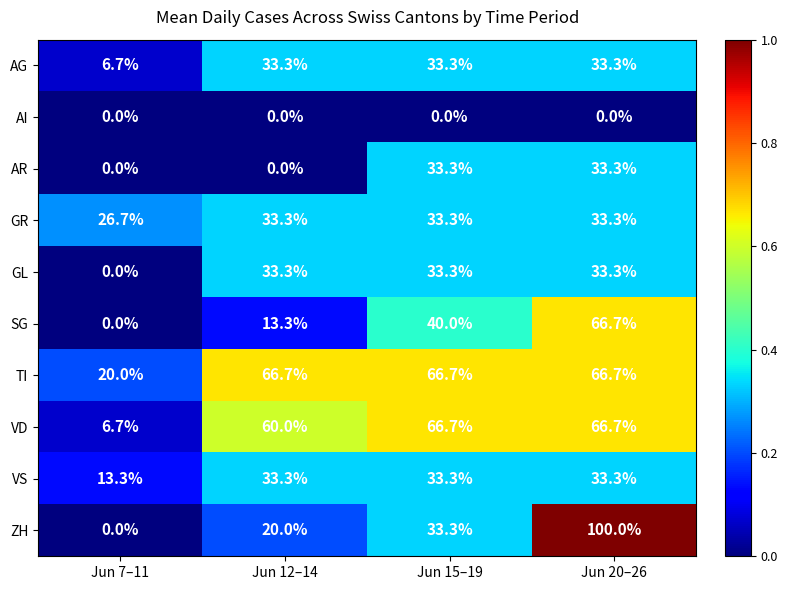

The value of GL at Jun 20–26 is 58.9. True or false?

False